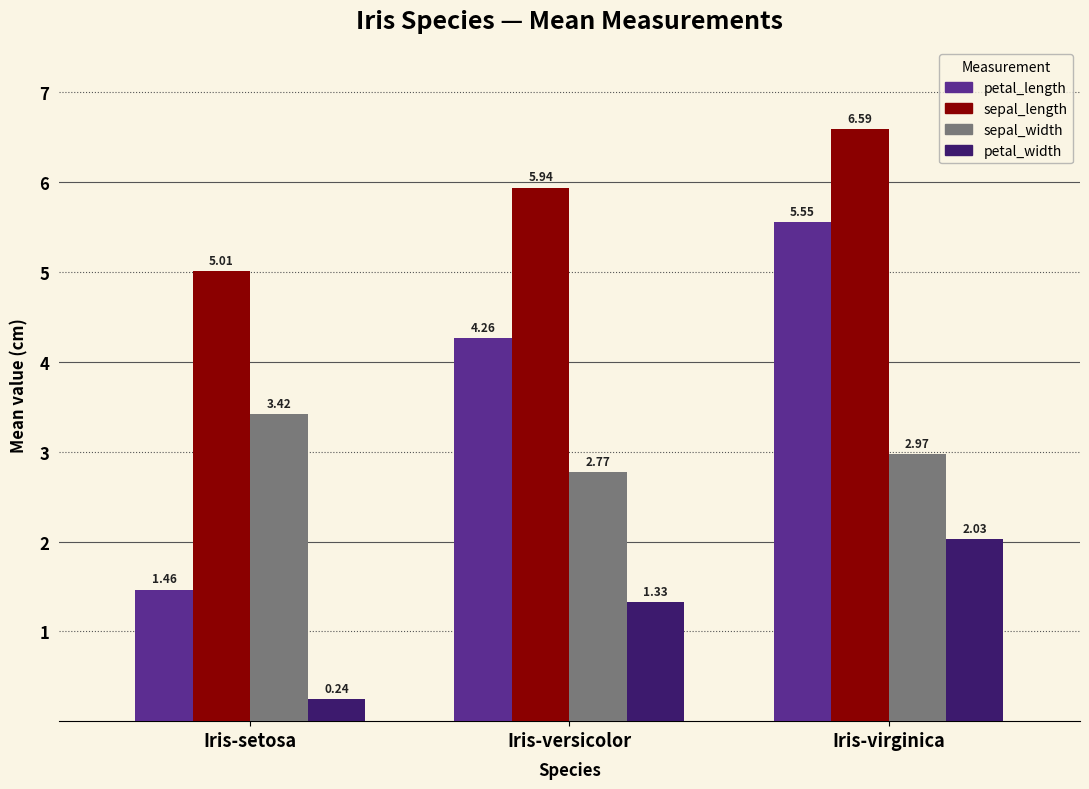

At which label does petal_length reach its minimum?

Iris-setosa